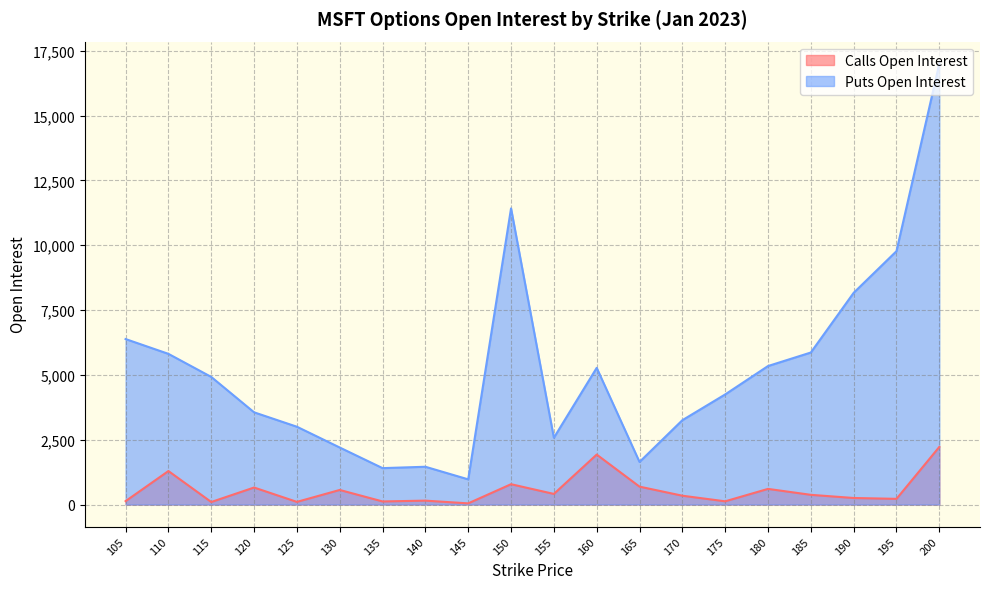

What is the spread (max minus min) of values at 175?

4123